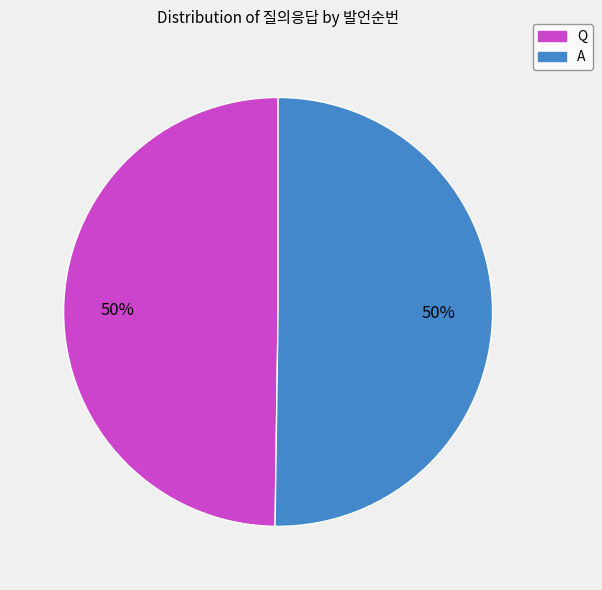

Is the sum of A and Q greater than half?

Yes